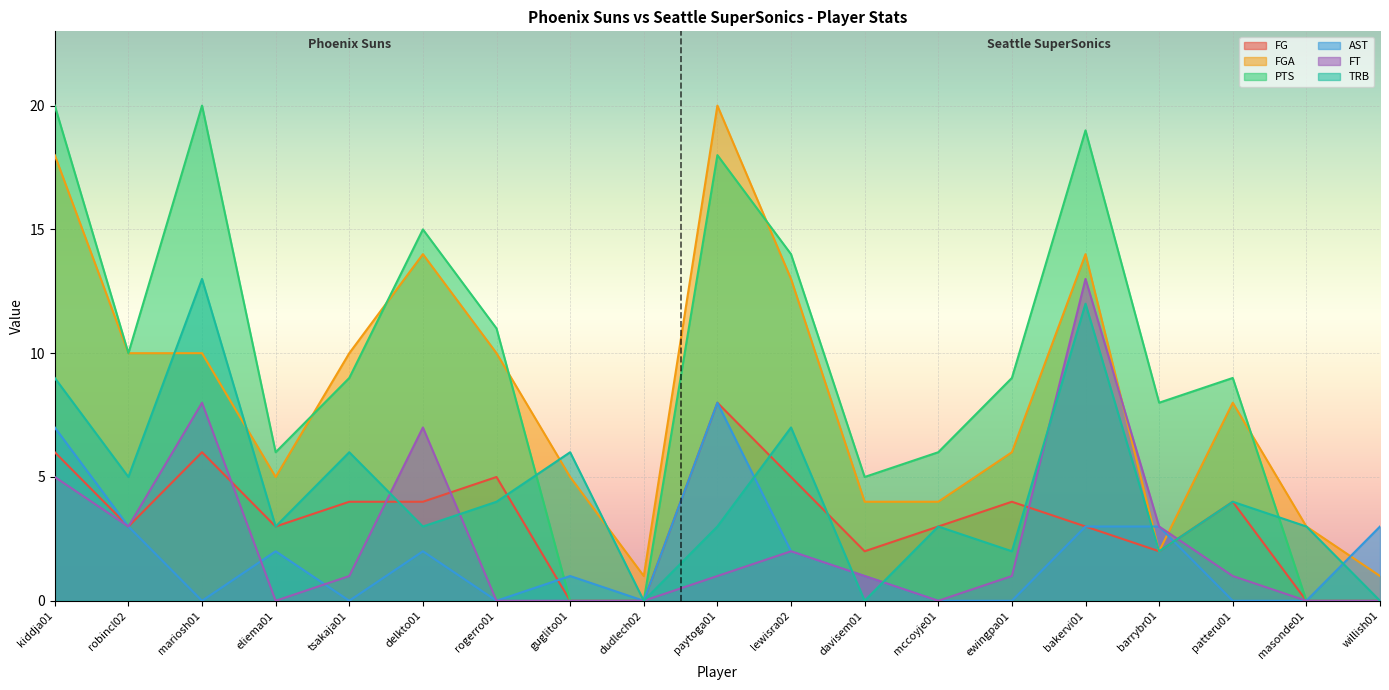

Where does the FT series first go above 1?

kiddja01